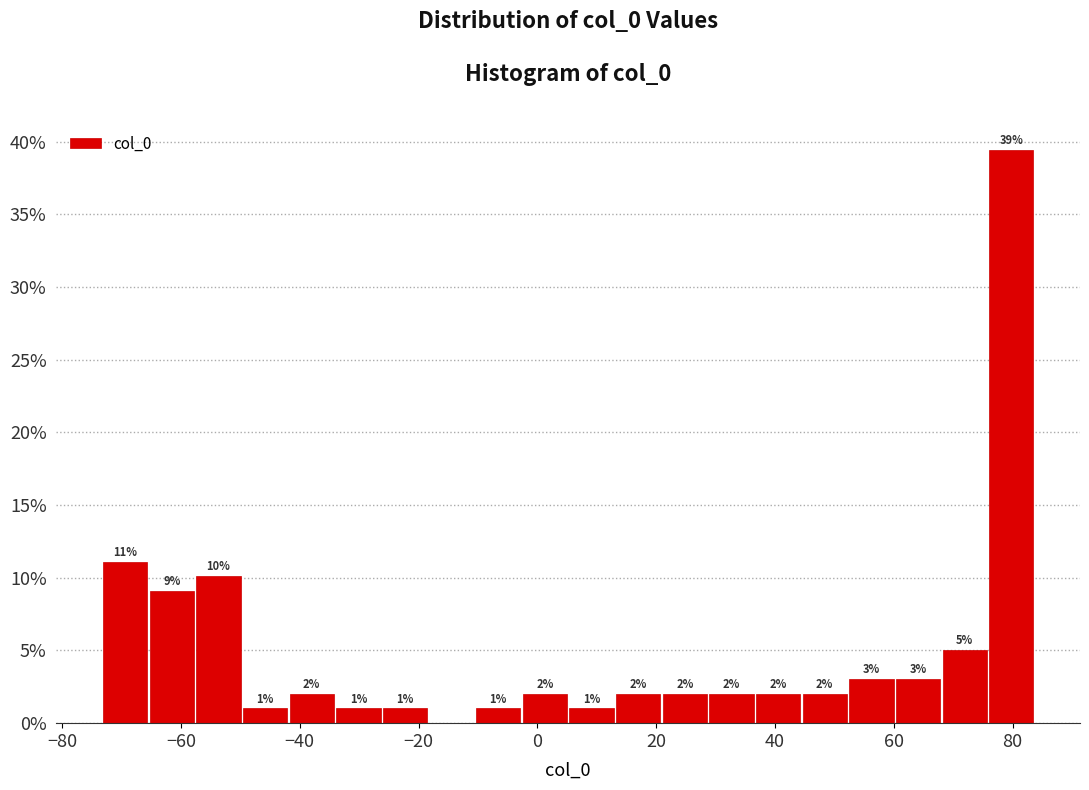

Read against the x-axis, roughly where is the centre of the tallest bar?

80